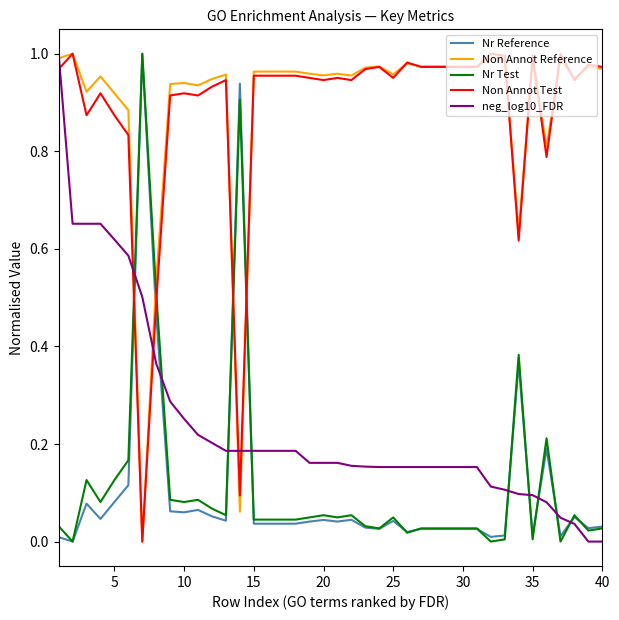

How many values in the Nr Reference series exceed 0?

39